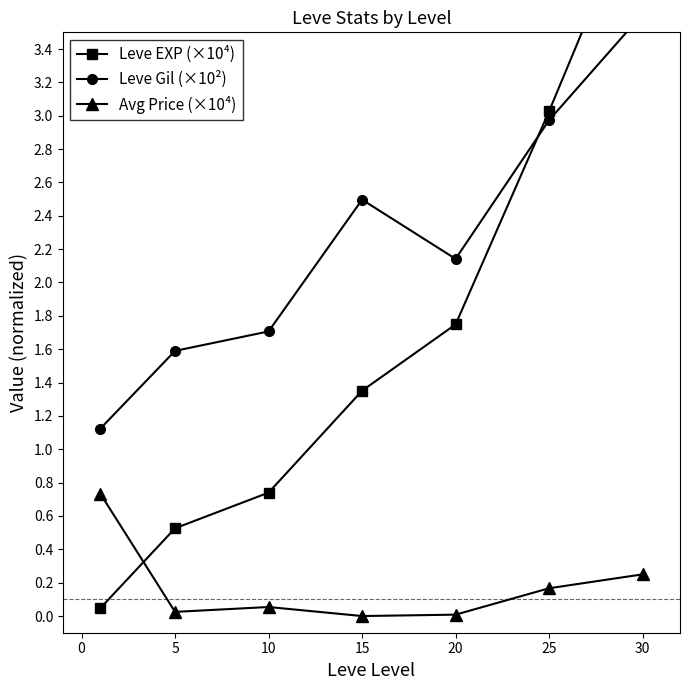

True or false: Avg Price (×10⁴) has more than 2 interior local peaks.

False